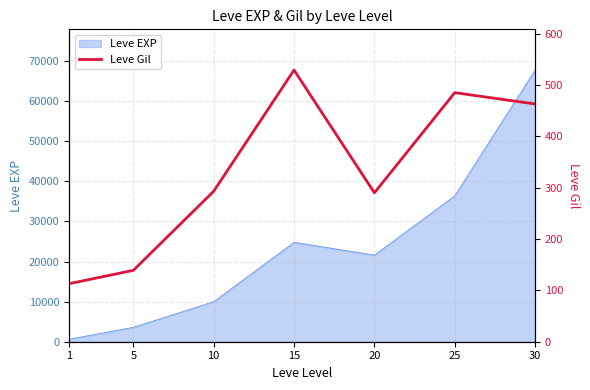

The chart shows a value of 290 at 20. True or false?

True